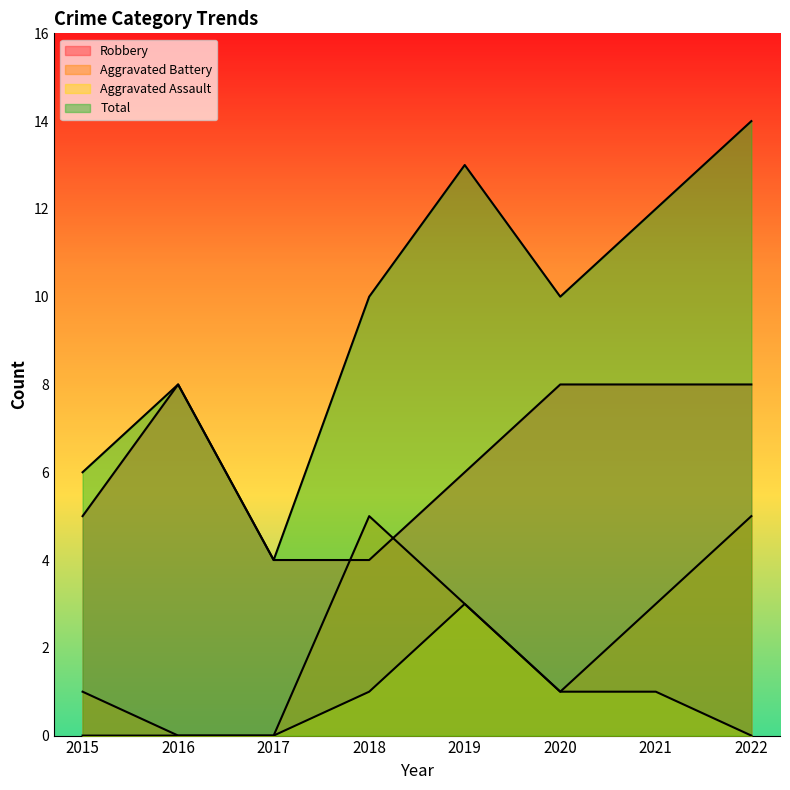

Rank the series by their maximum value, from highest to lowest.

Total, Robbery, Aggravated Battery, Aggravated Assault